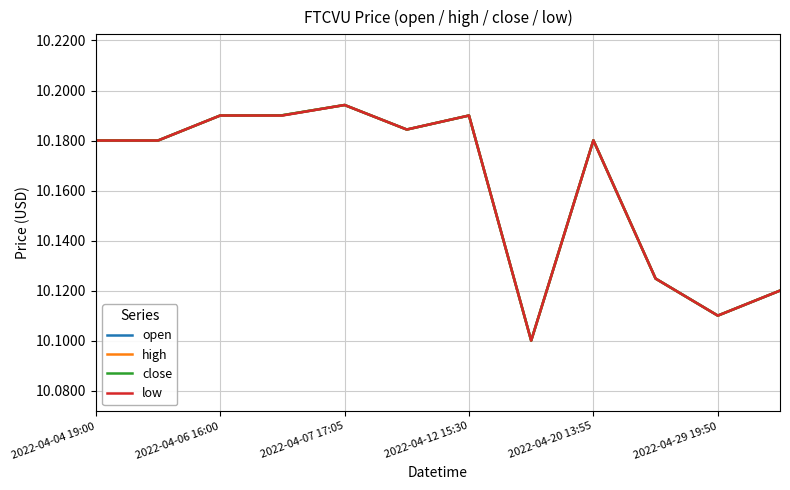

How many interior local peaks does the low series have?

3